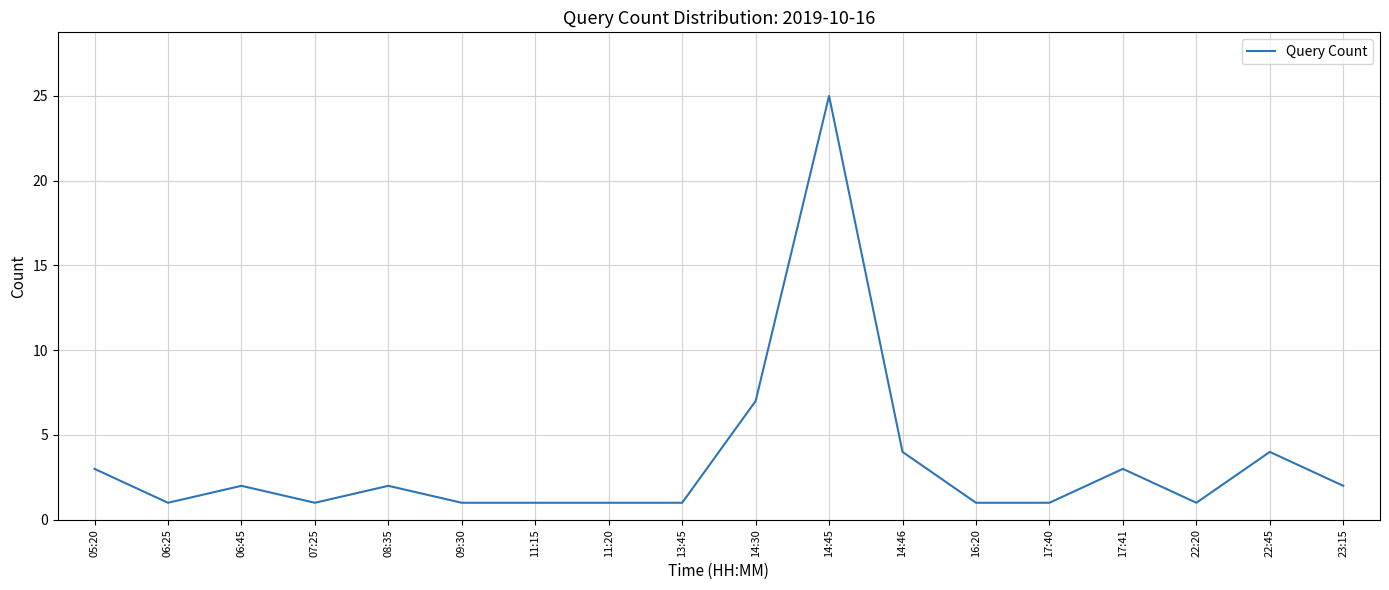

How many lines are shown in the chart?

1